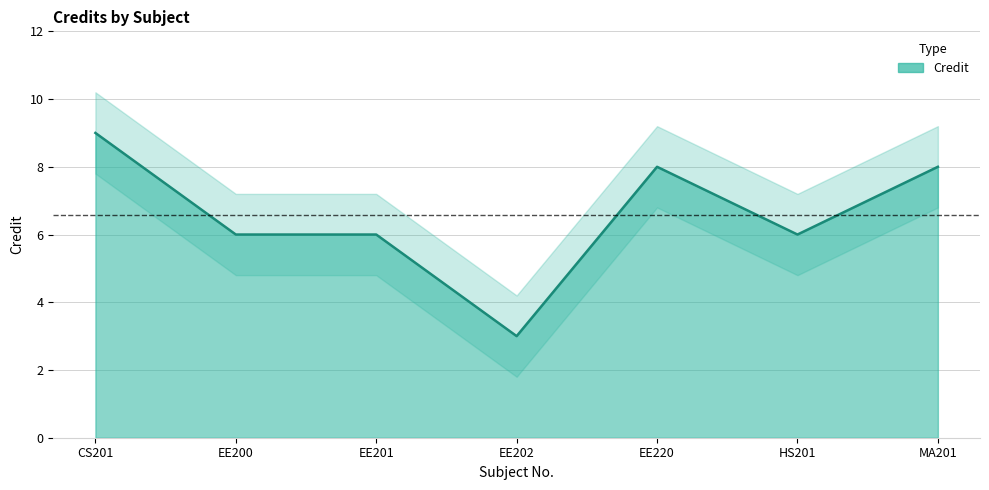

The chart shows a value of 6 at HS201. True or false?

True